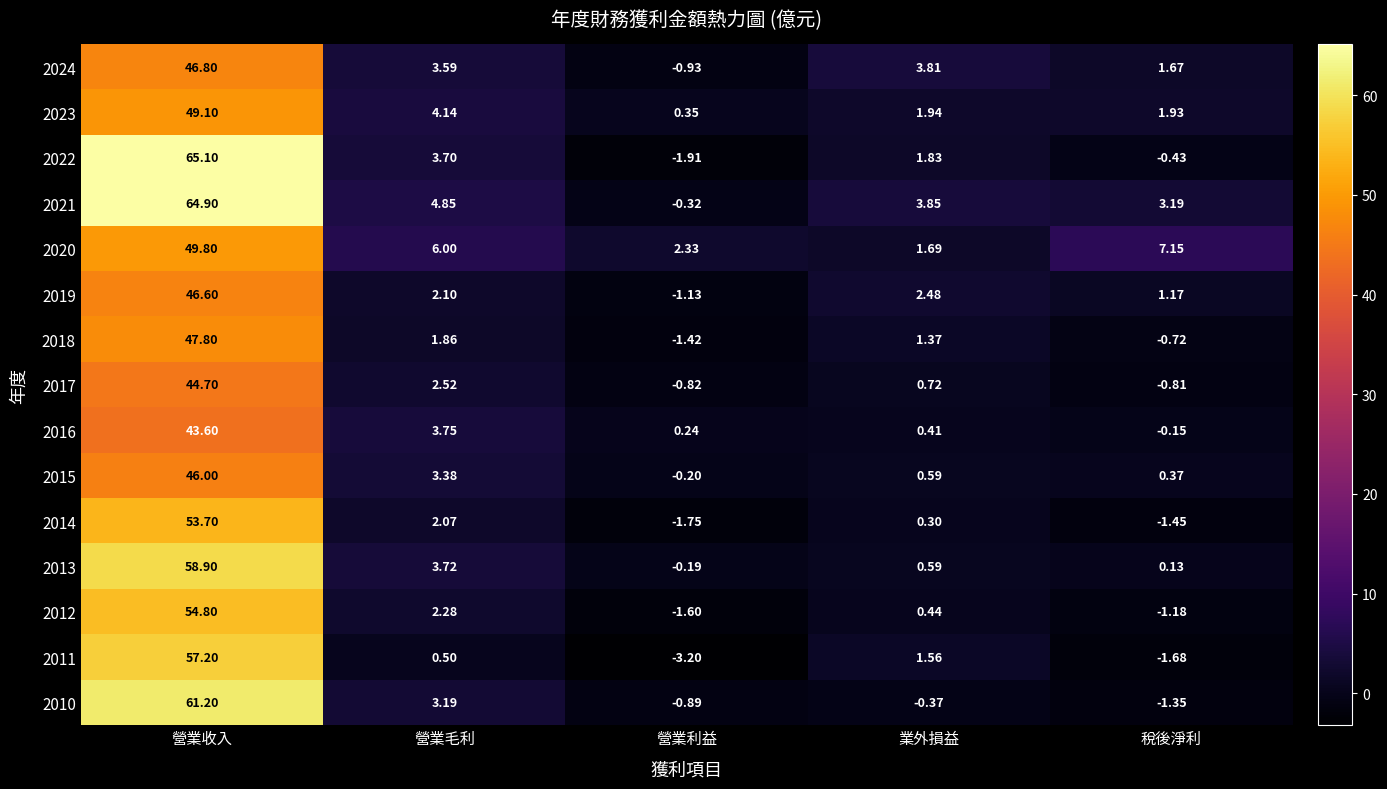

At which category is the sum across all series the highest?

營業收入